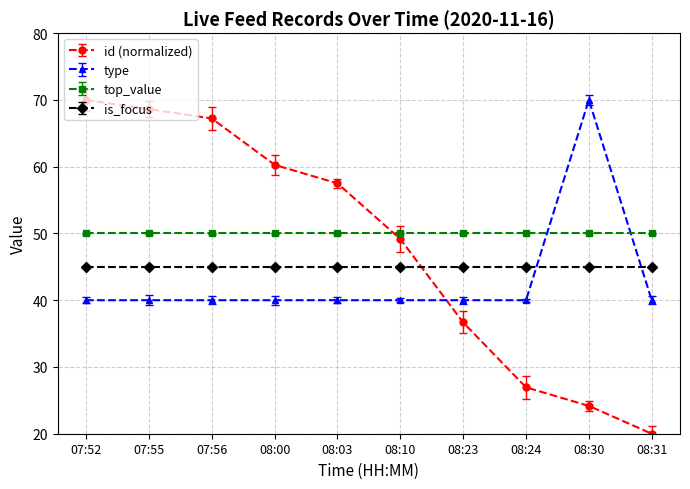

Read the top_value value at 08:31.

50.0